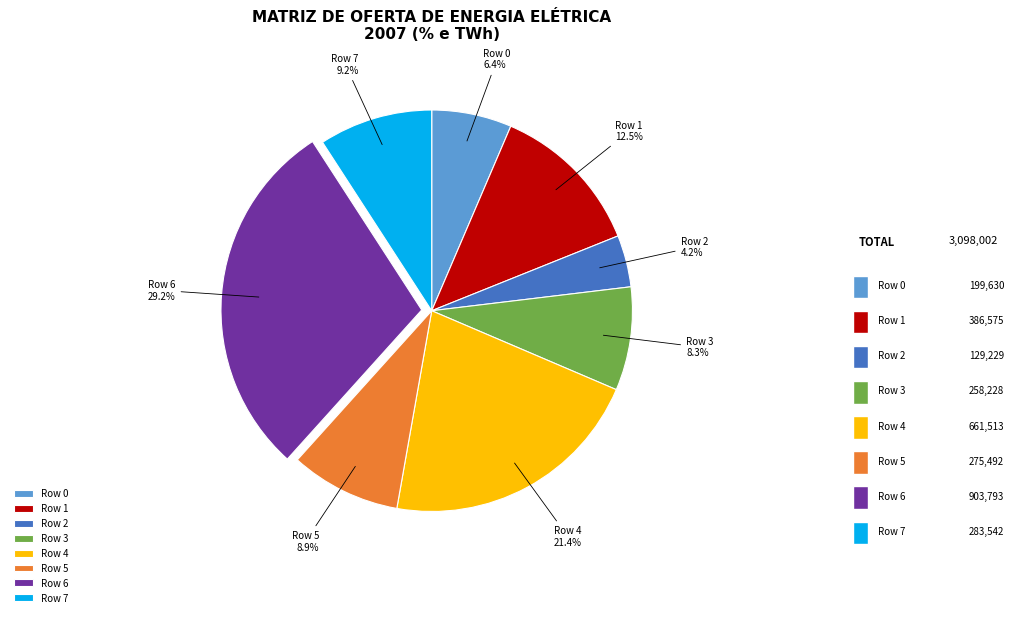

Which slice is the smallest?

Row 2